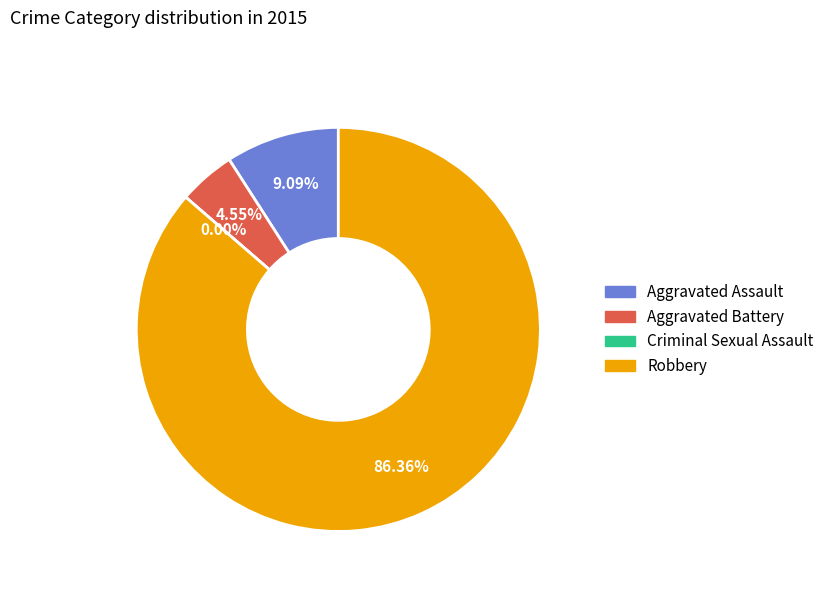

Which slice represents more than half of the pie?

Robbery